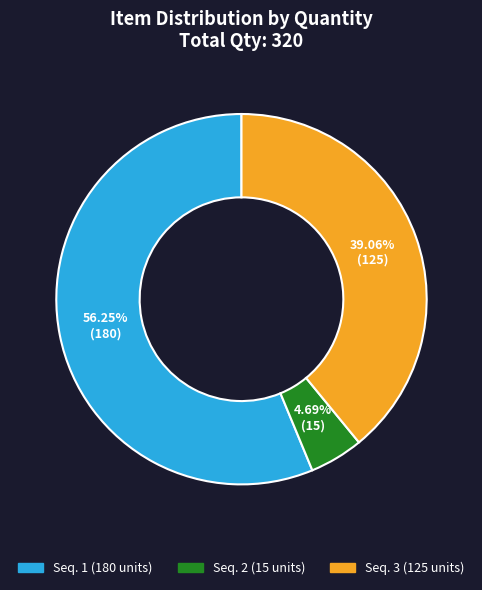

Is there any slice that represents more than half of the pie?

Yes